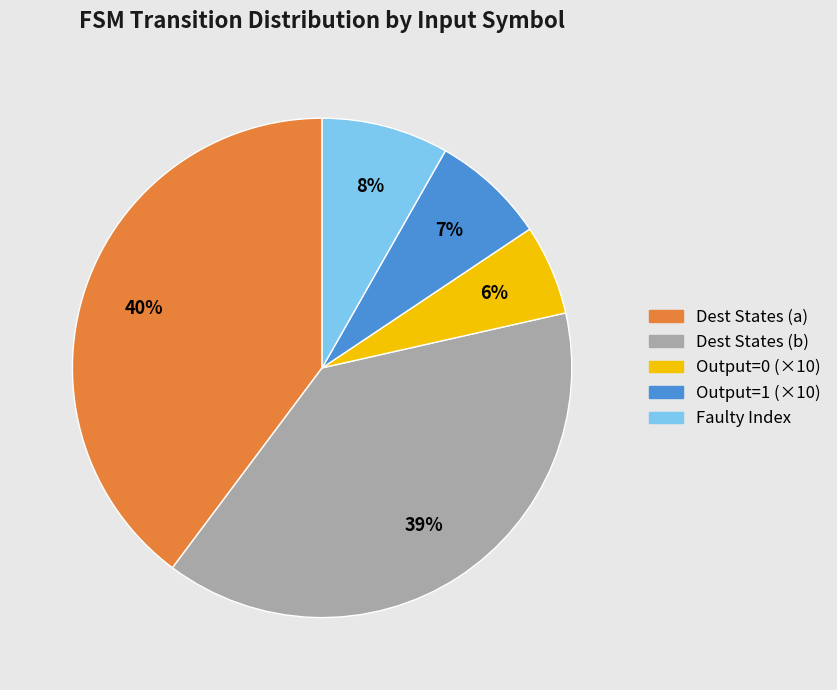

Does any single category account for the majority?

No